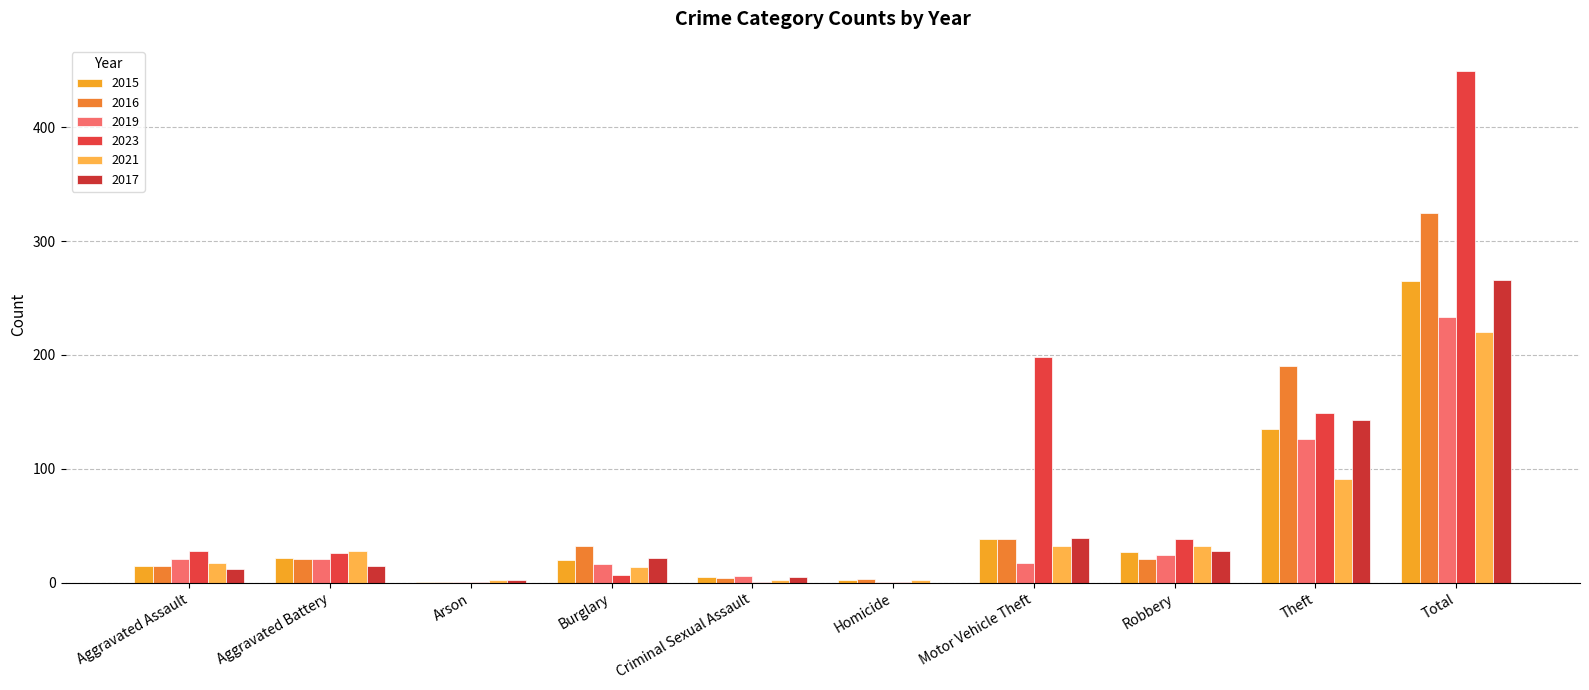

Are the bars horizontal?

No